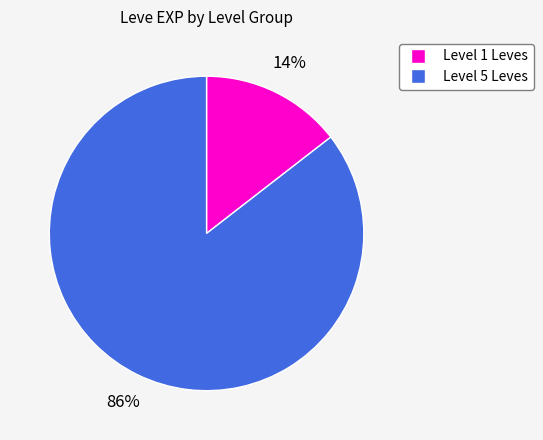

How many segments does this pie chart have?

2